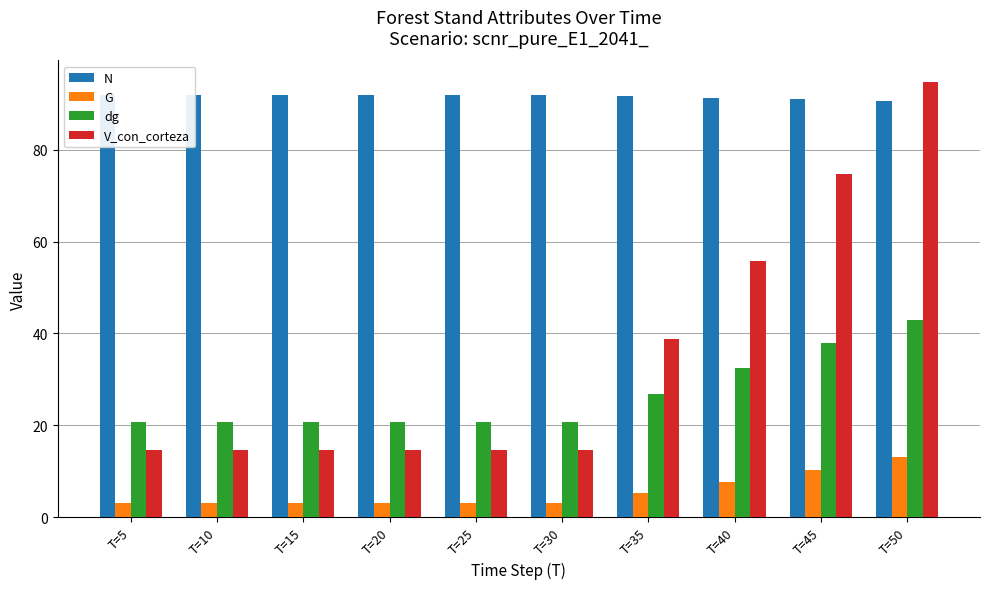

Reading left to right, extract all data points from this chart.

N: T=5=92.0	T=10=92.0	T=15=92.0	T=20=92.0	T=25=92.0	T=30=92.0	T=35=91.6	T=40=91.3	T=45=91.0	T=50=90.7
G: T=5=3.1	T=10=3.1	T=15=3.1	T=20=3.1	T=25=3.1	T=30=3.1	T=35=5.2	T=40=7.6	T=45=10.3	T=50=13.1
dg: T=5=20.6	T=10=20.6	T=15=20.6	T=20=20.6	T=25=20.6	T=30=20.6	T=35=26.8	T=40=32.6	T=45=38.0	T=50=42.9
V_con_corteza: T=5=14.6	T=10=14.6	T=15=14.6	T=20=14.6	T=25=14.6	T=30=14.6	T=35=38.8	T=40=55.8	T=45=74.6	T=50=94.7